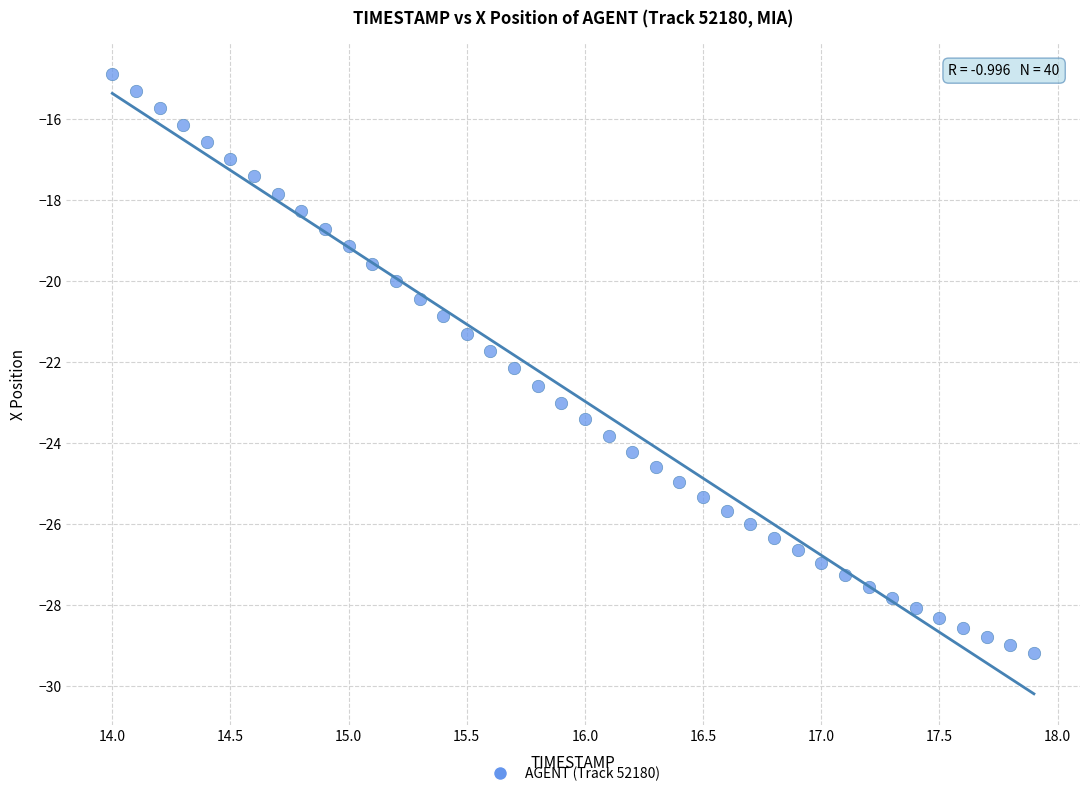

What is the range of X values (max minus min)?

3.9